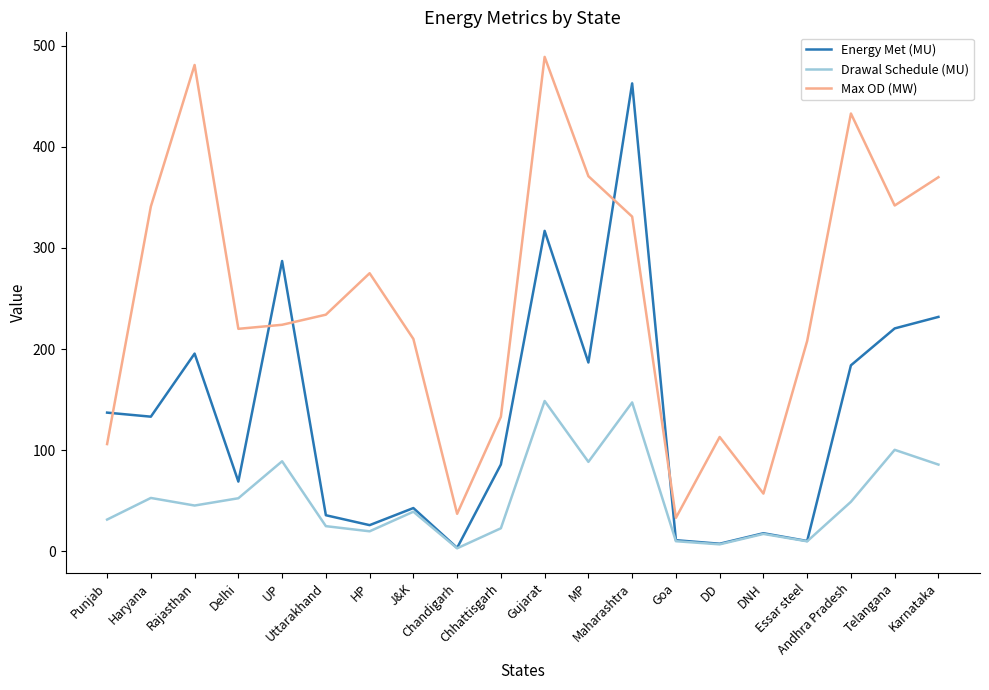

What is the minimum value for Energy Met (MU)?

3.3